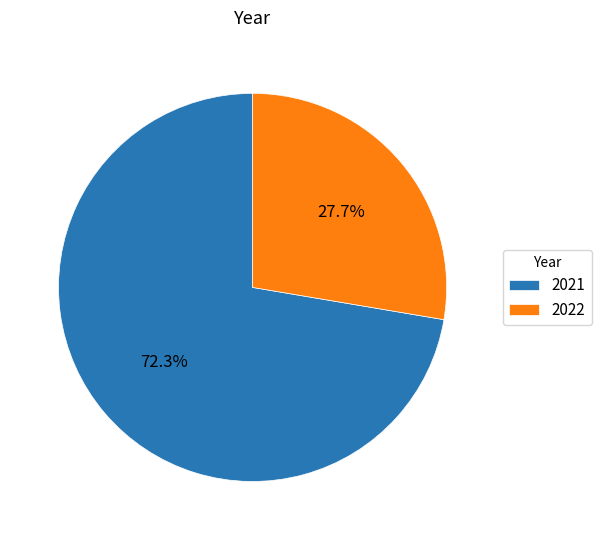

What is the majority slice?

2021